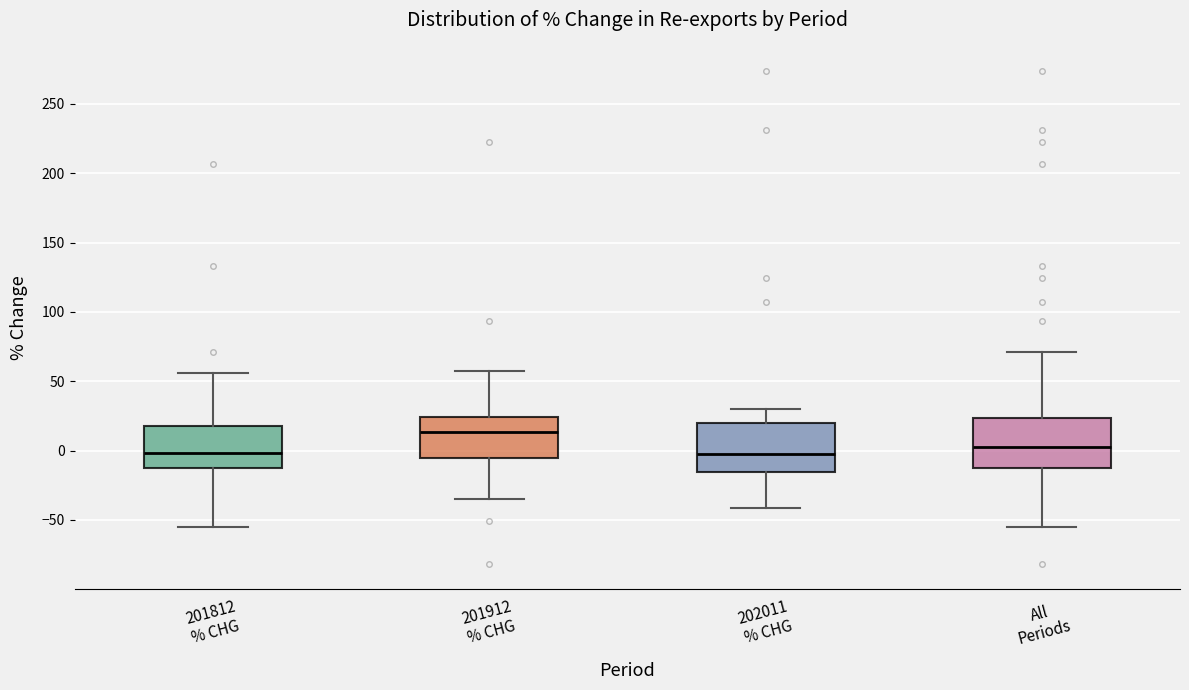

Where does the upper whisker of the box for 201812 % CHG end on the y-axis? The values are not printed on the chart, so give them approximately, as read against the axis.

55